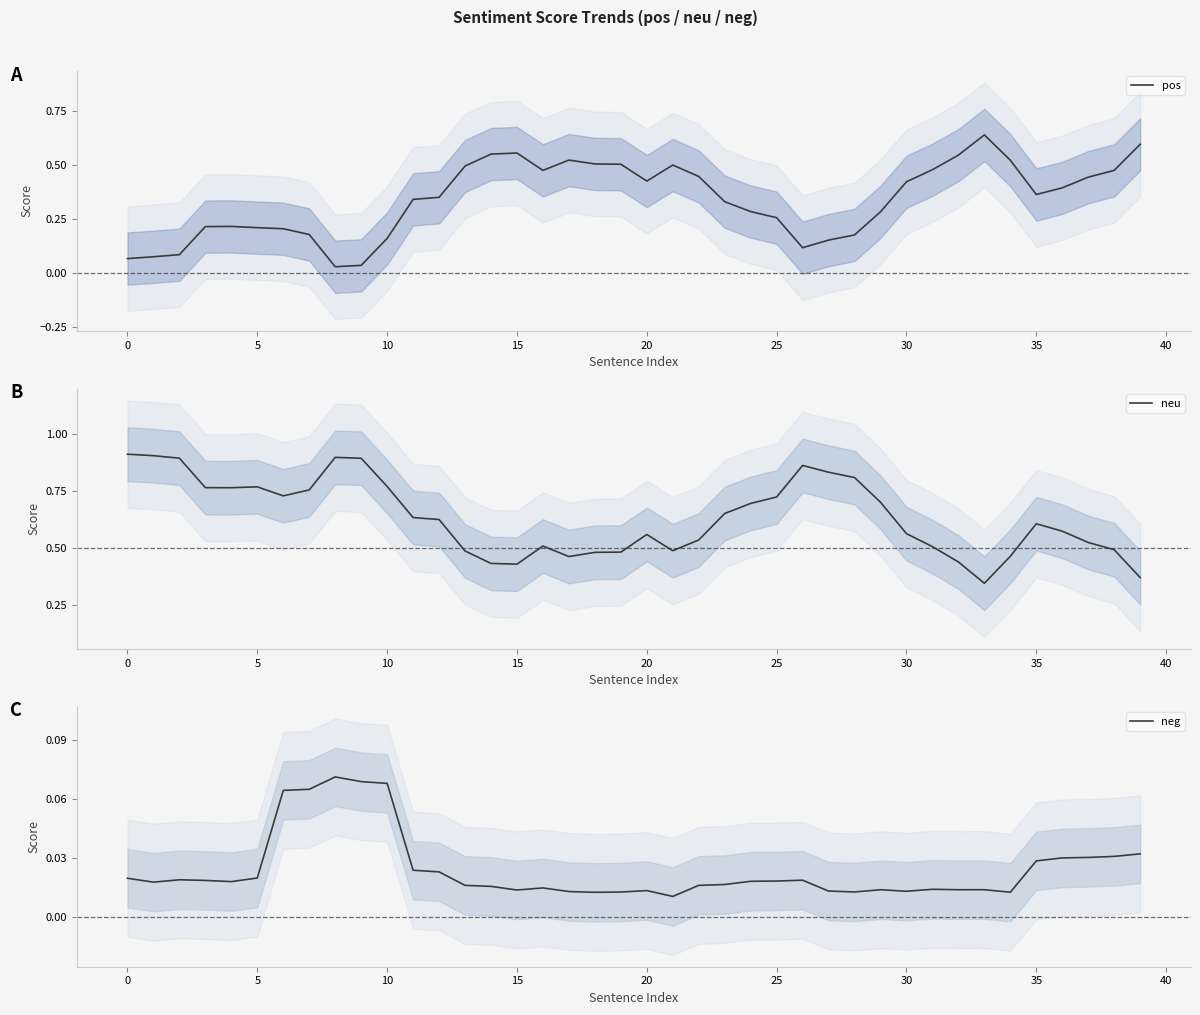

Is the value of pos at 5 greater than the value of neg at 19?

Yes